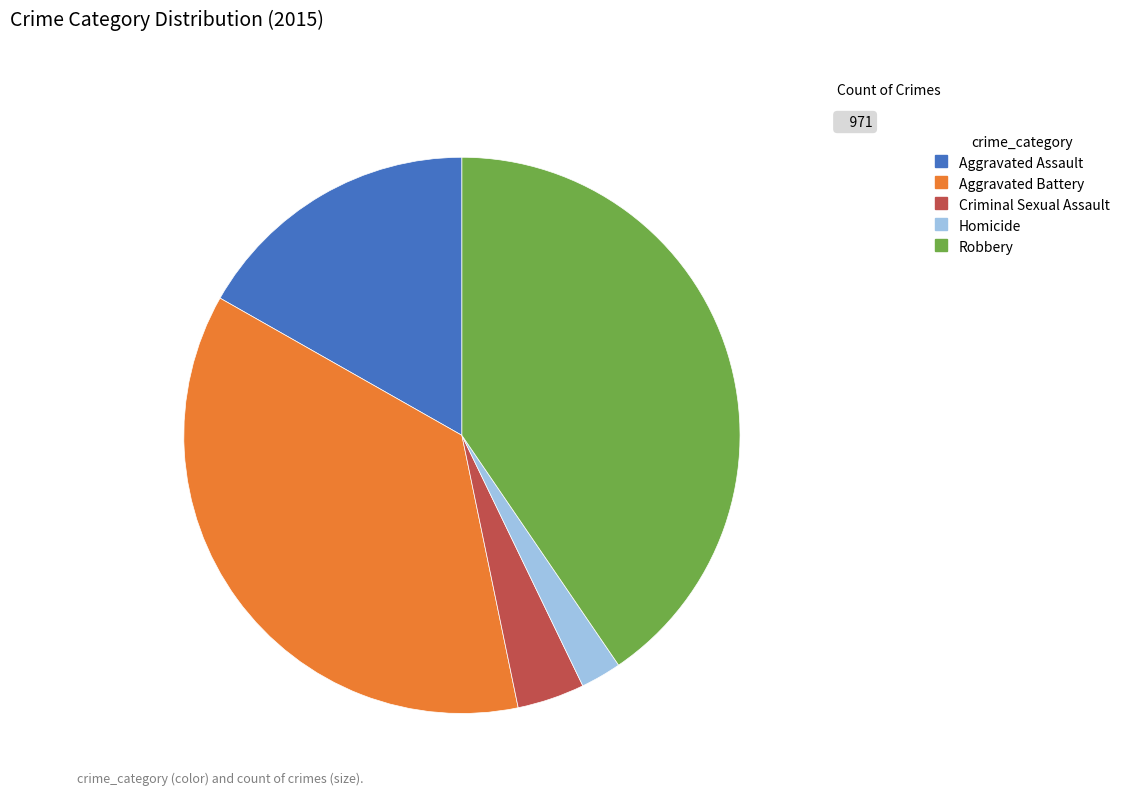

Which has a higher value, Criminal Sexual Assault or Aggravated Battery?

Aggravated Battery